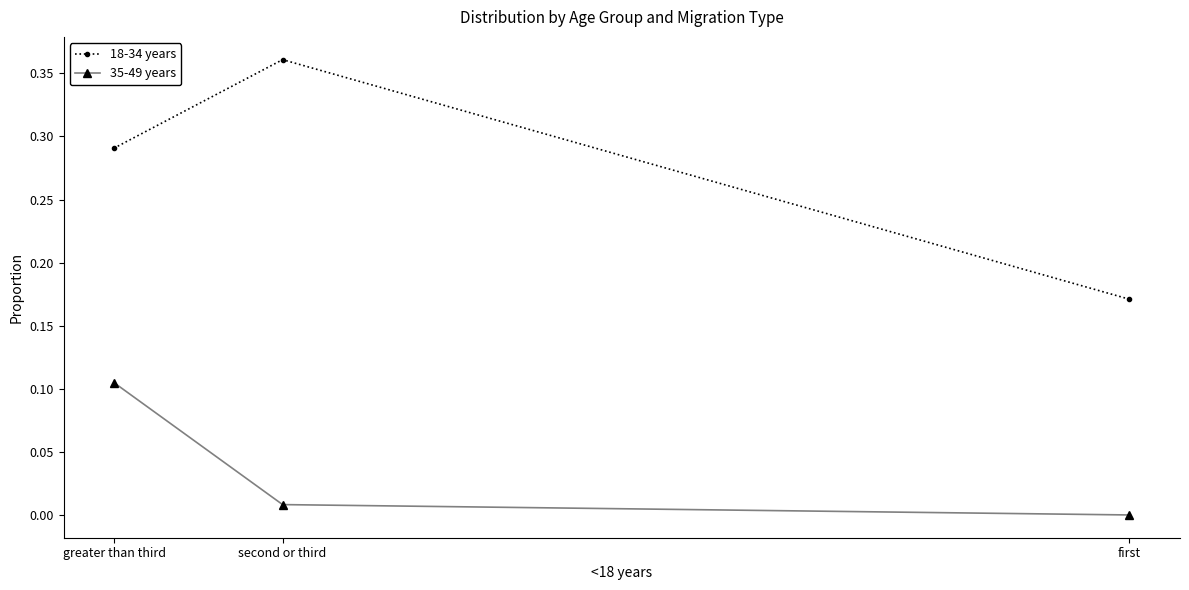

Which label corresponds to the smallest value in the chart?

first